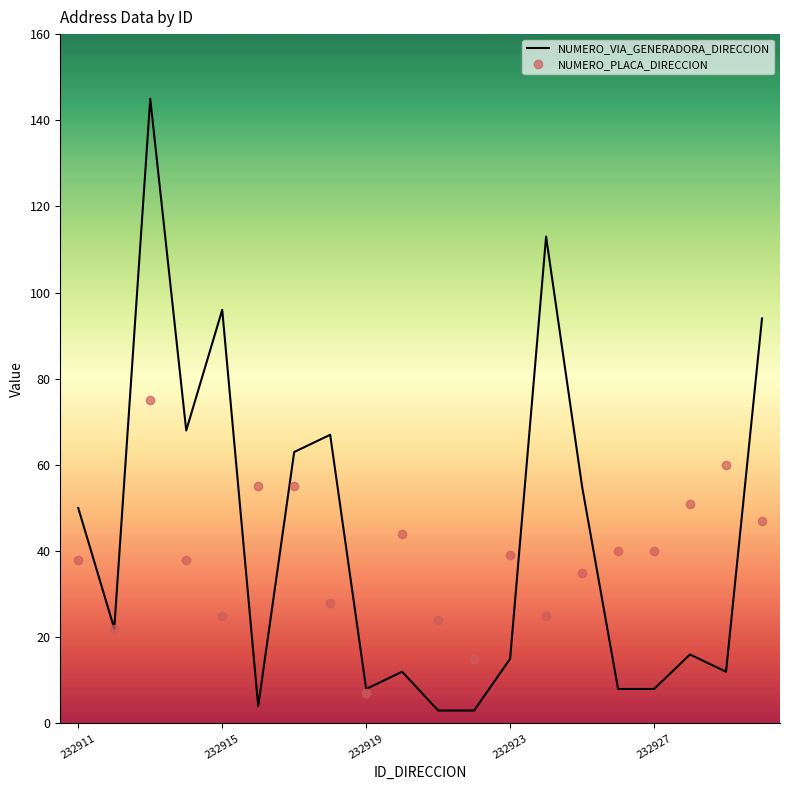

At how many categories does at least one series exceed 85?

4